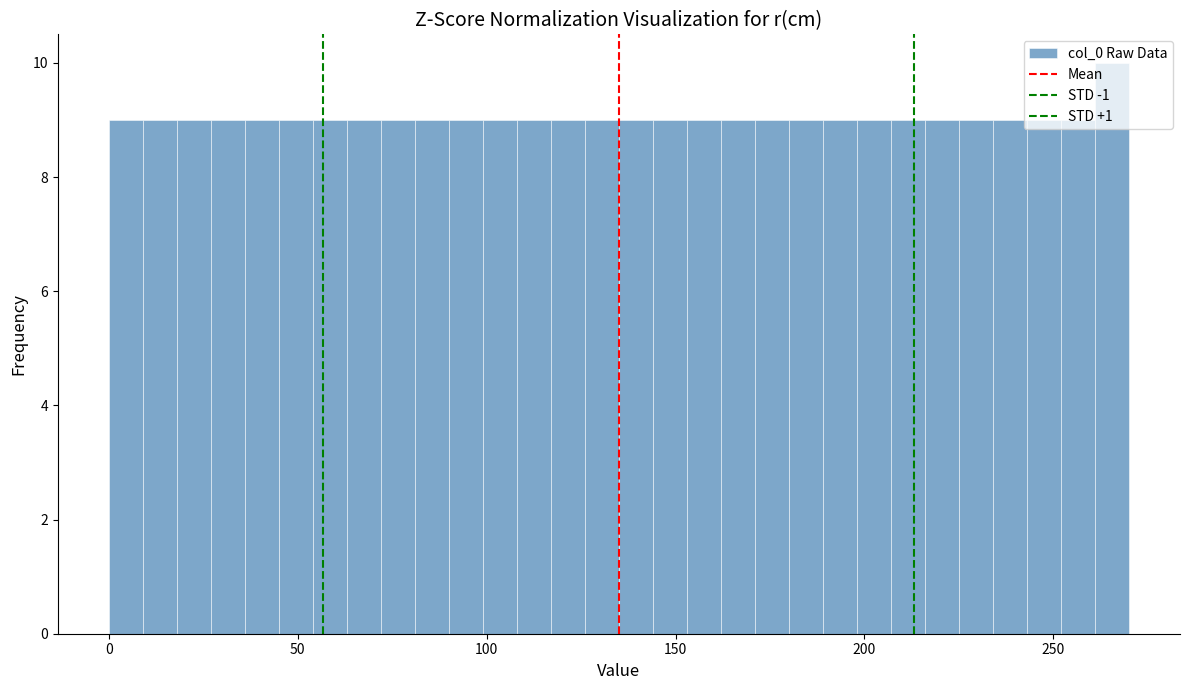

Around what value on the x-axis is the tallest bar? Give the approximate position of its centre, as read against the axis.

265